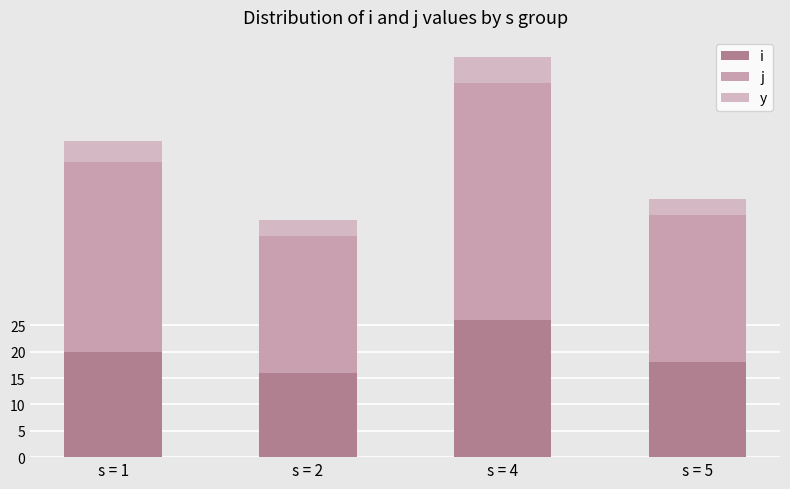

At s = 4, list the series in order from smallest to largest.

y, i, j